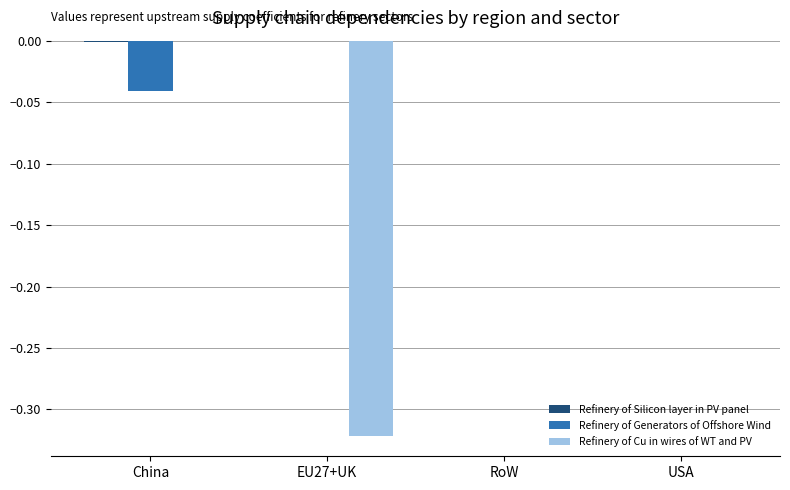

Which series changed the most between China and EU27+UK?

Refinery of Cu in wires of WT and PV